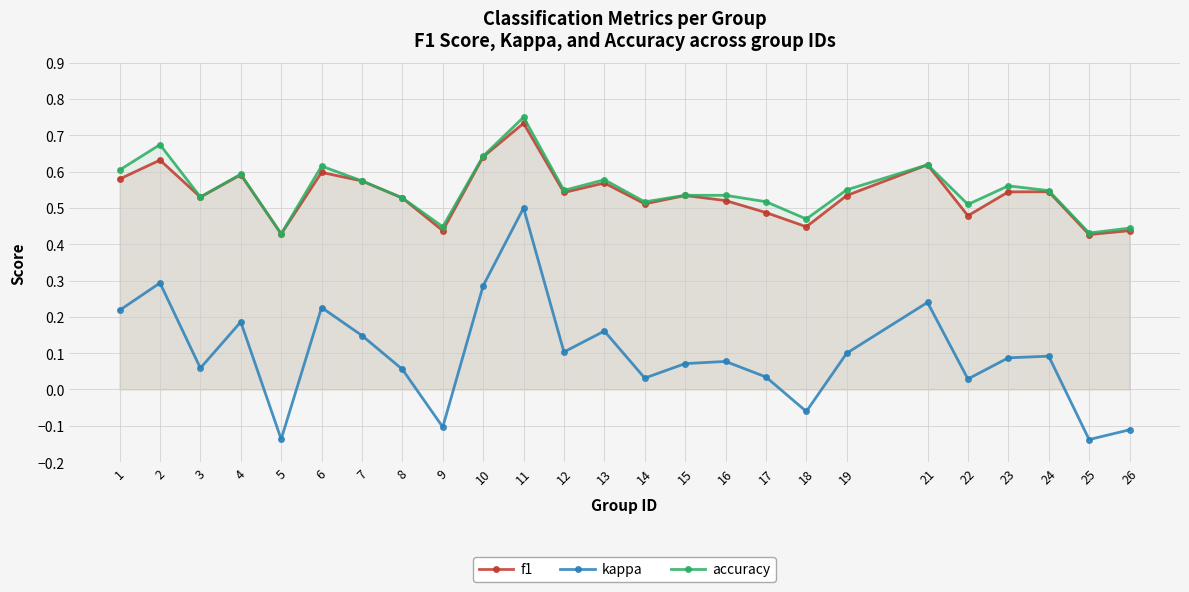

Reading left to right, extract all data points from this chart.

f1: 0.6	0.6	0.5	0.6	0.4	0.6	0.6	0.5	0.4	0.6	0.7	0.5	0.6	0.5	0.5	0.5	0.5	0.4	0.5	0.6	0.5	0.5	0.5	0.4	0.4
kappa: 0.2	0.3	0.1	0.2	-0.1	0.2	0.1	0.1	-0.1	0.3	0.5	0.1	0.2	0.0	0.1	0.1	0.0	-0.1	0.1	0.2	0.0	0.1	0.1	-0.1	-0.1
accuracy: 0.6	0.7	0.5	0.6	0.4	0.6	0.6	0.5	0.4	0.6	0.8	0.5	0.6	0.5	0.5	0.5	0.5	0.5	0.6	0.6	0.5	0.6	0.5	0.4	0.4